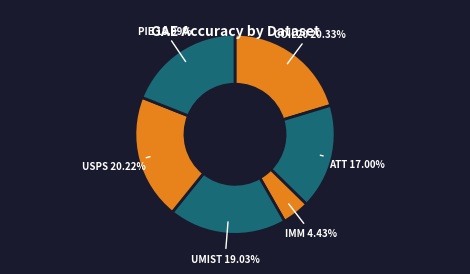

True or false: COIL20 accounts for 20% of the total.

True